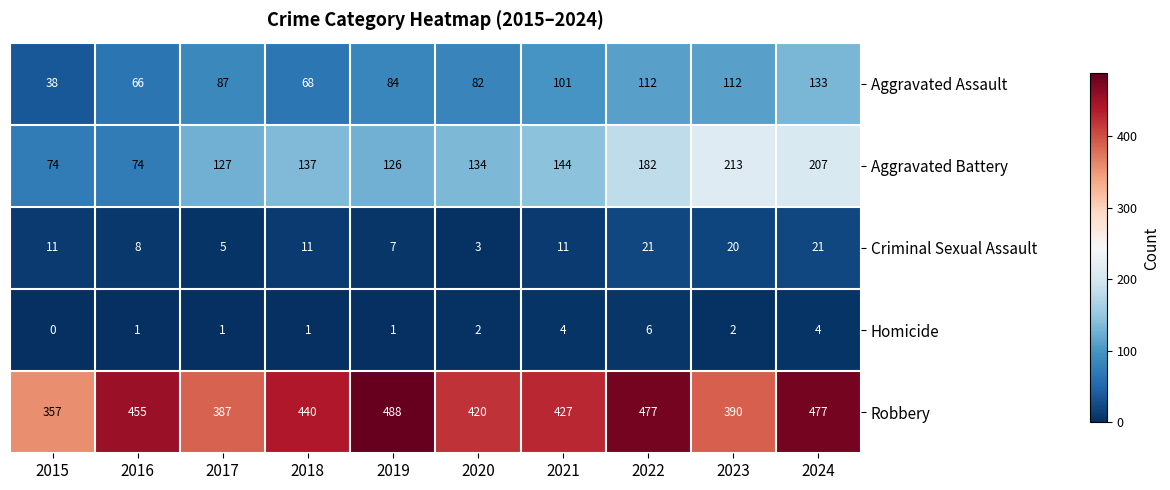

At which label does Aggravated Battery reach its peak?

2023